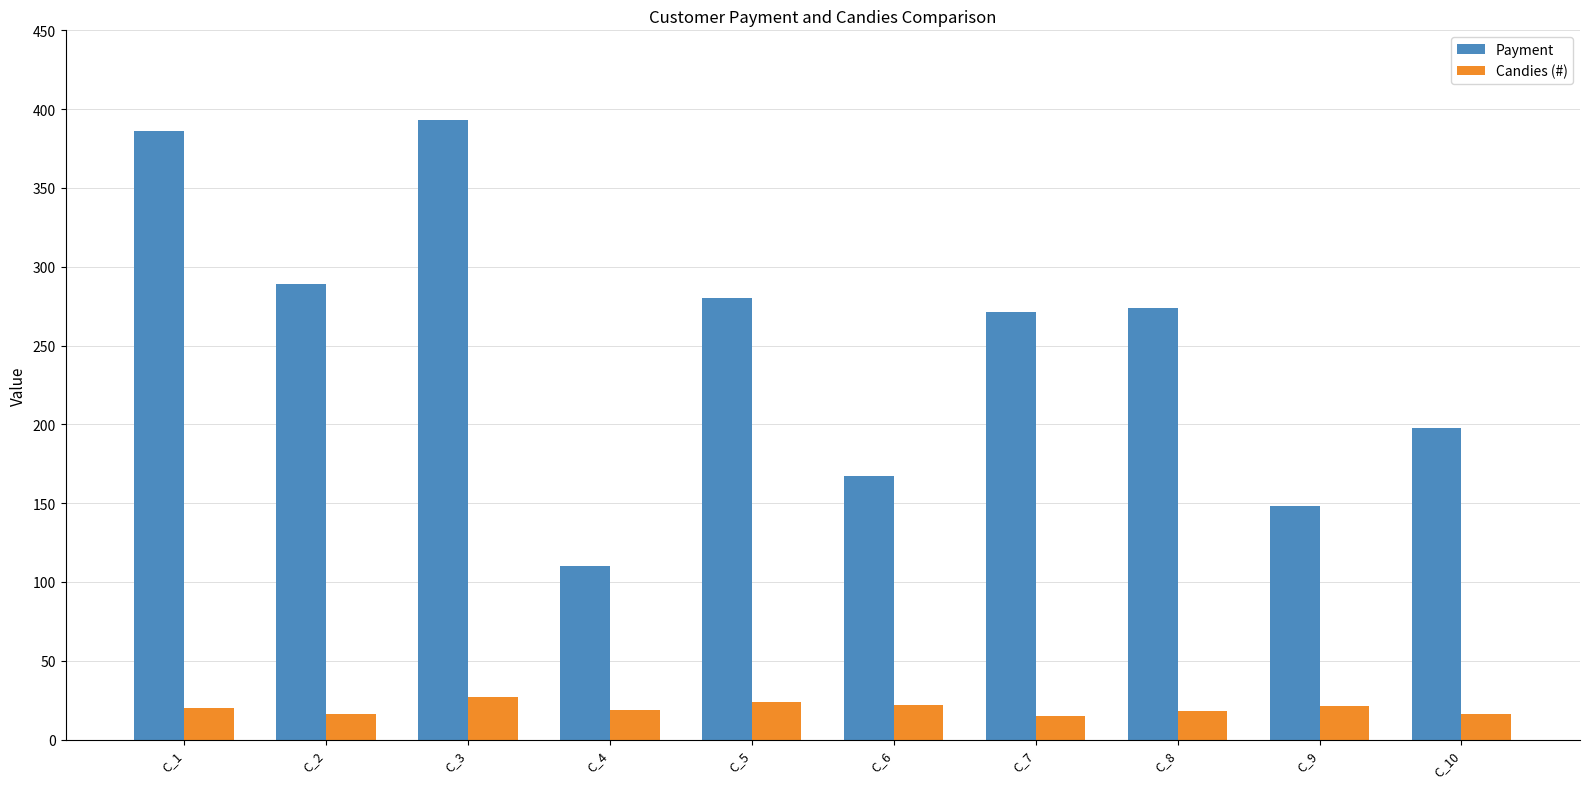

What is the difference between the maximum and minimum values in the Candies (#) series?

12